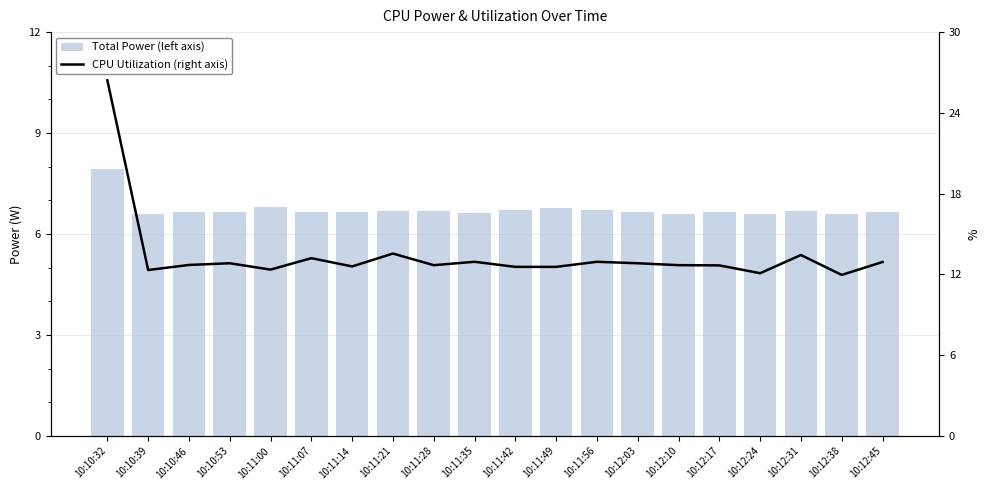

What is the label of the 5th bar from the right?

10:12:17